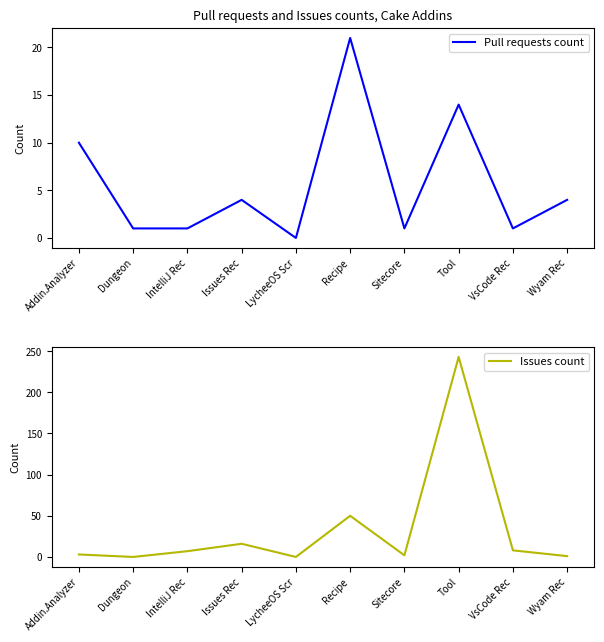

How many interior local peaks does the Pull requests count series have?

3